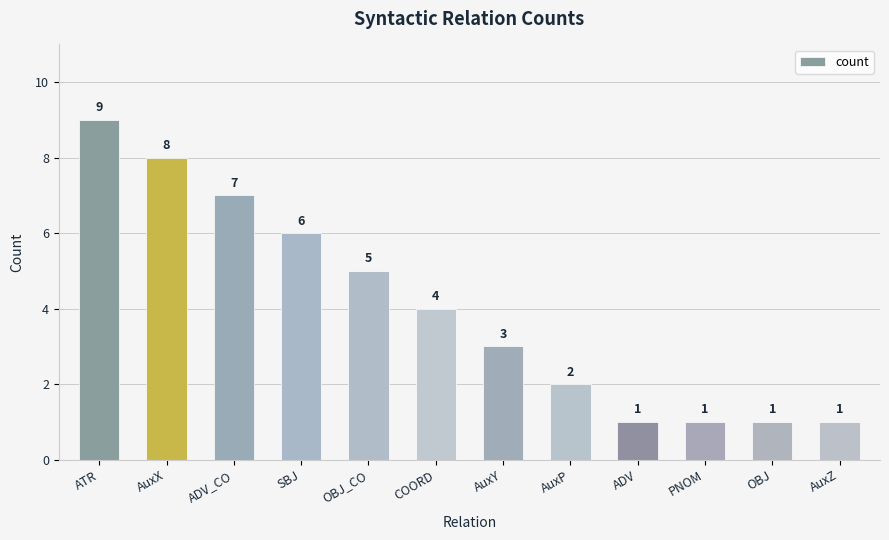

Between OBJ_CO and AuxY, which is larger?

OBJ_CO